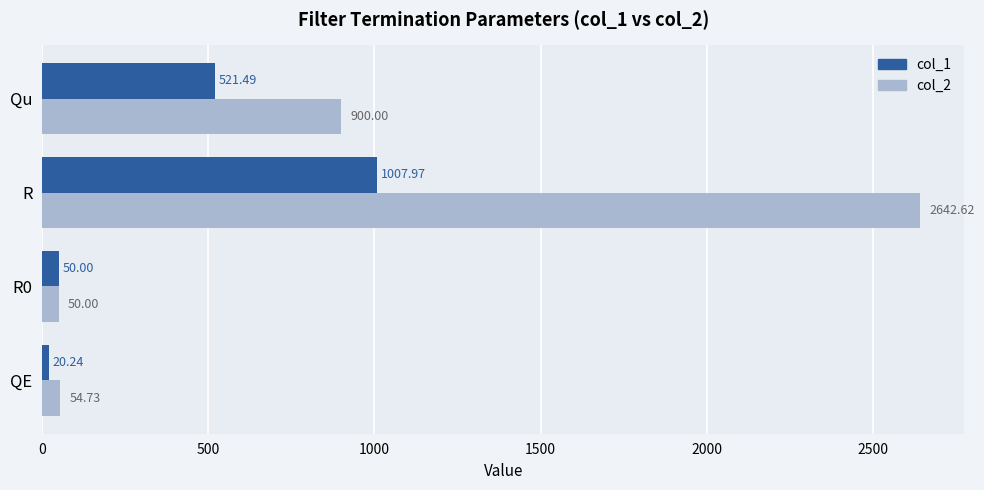

Which series has the largest range (max minus min)?

col_2